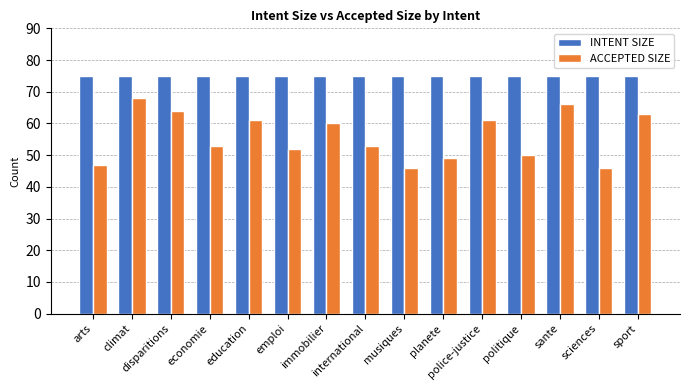

Which series has the largest total across all categories?

INTENT SIZE